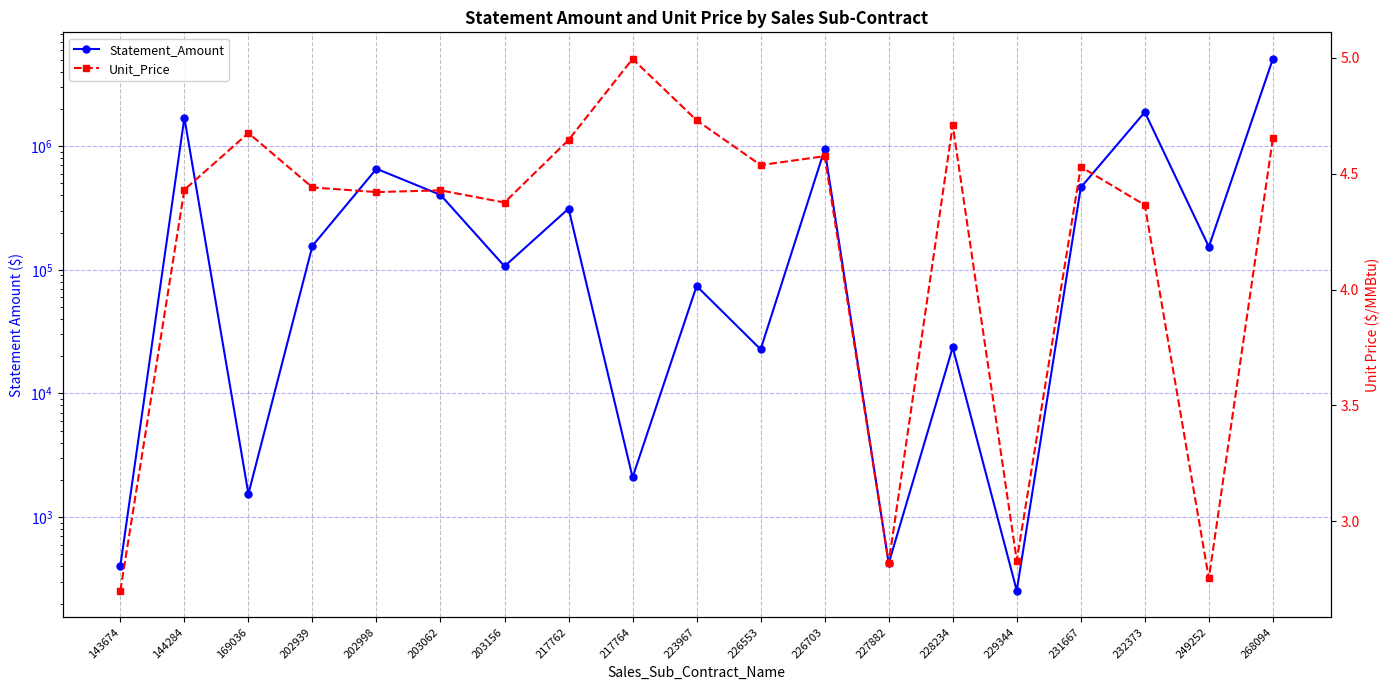

At which category does Unit_Price reach its first local peak?

169036